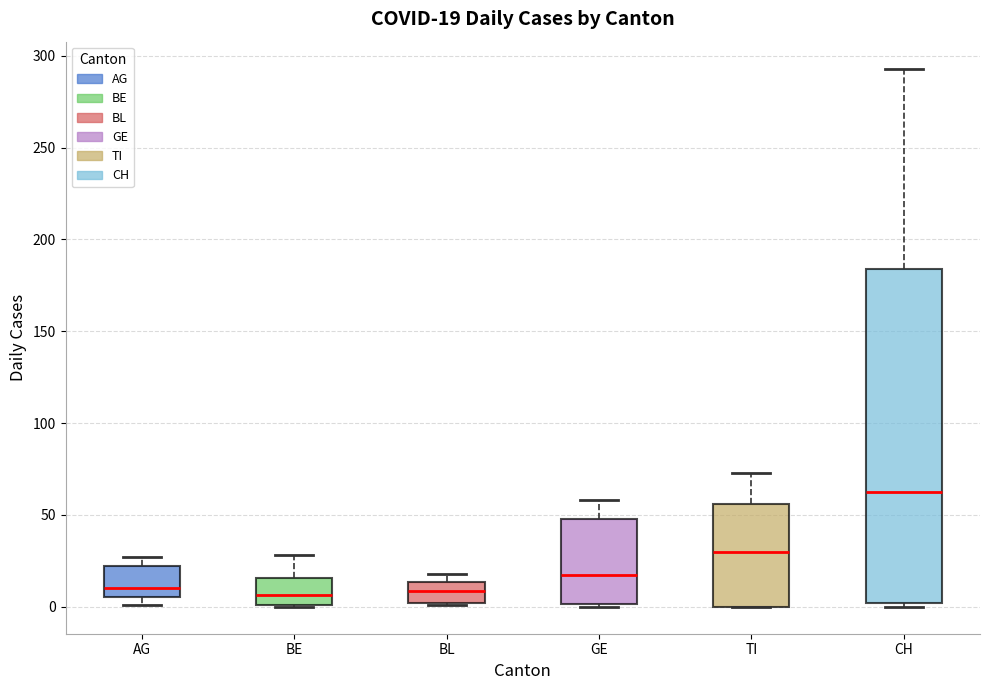

Comparing the boxes themselves (not the whiskers), which one is the tallest?

CH